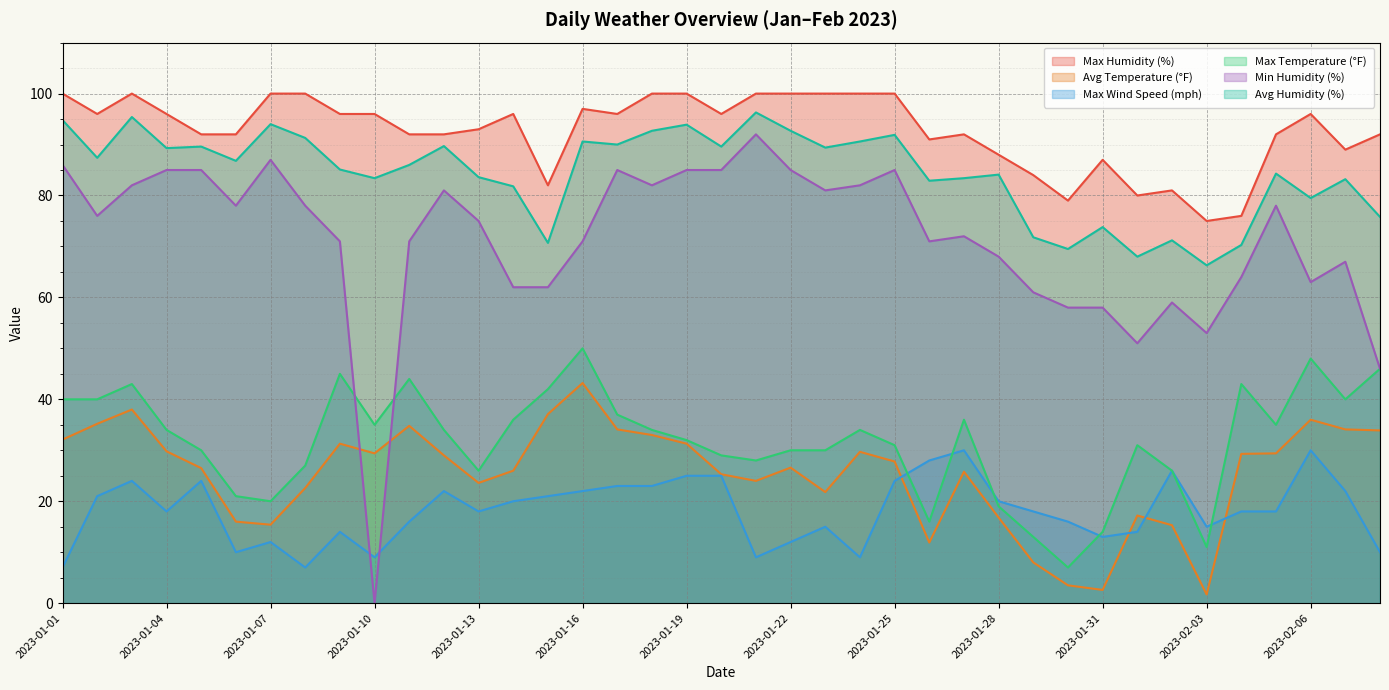

At which label does Max Temperature (°F) reach its minimum?

2023-01-30